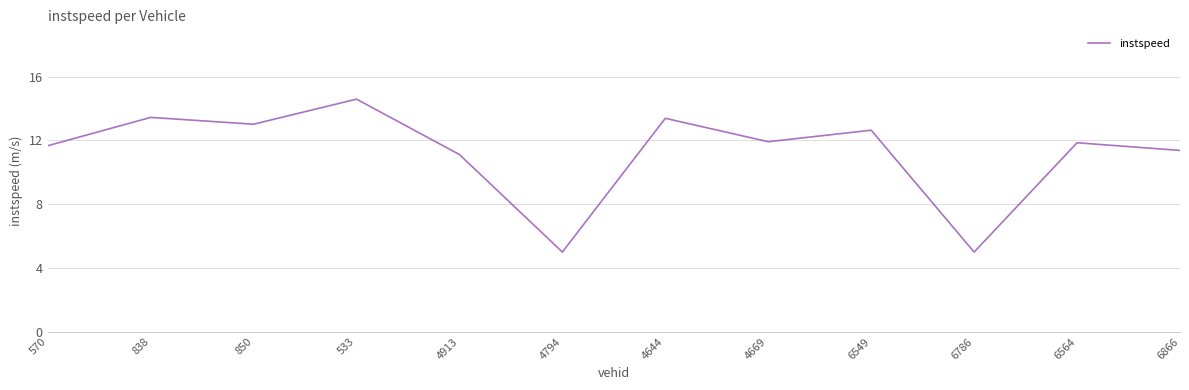

Where does the data first go above 11?

570